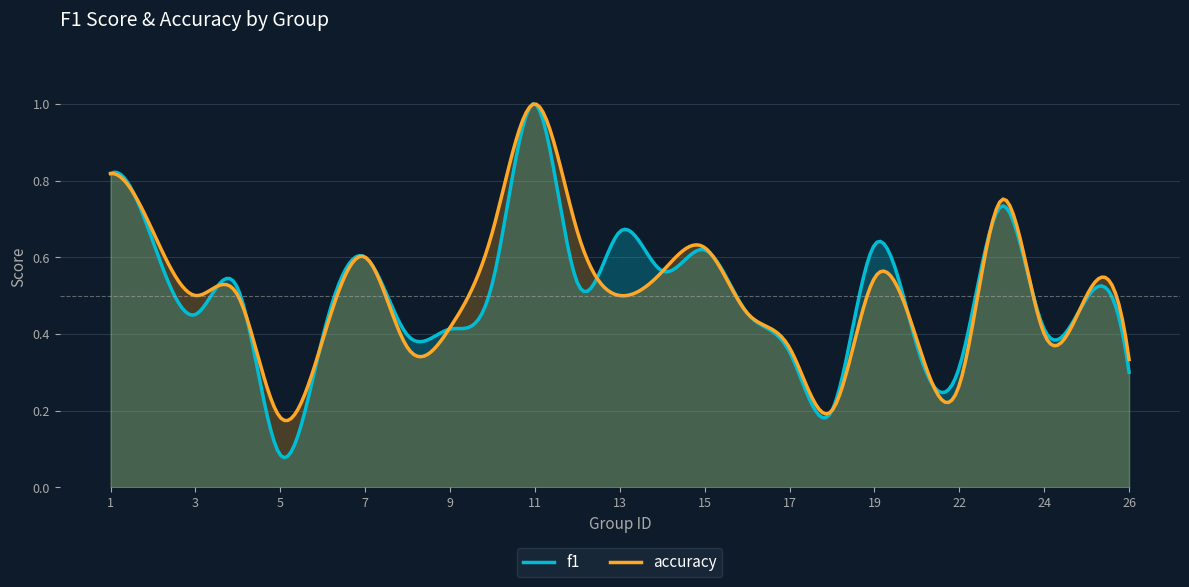

Between 14 and 25, which series saw the biggest shift?

f1